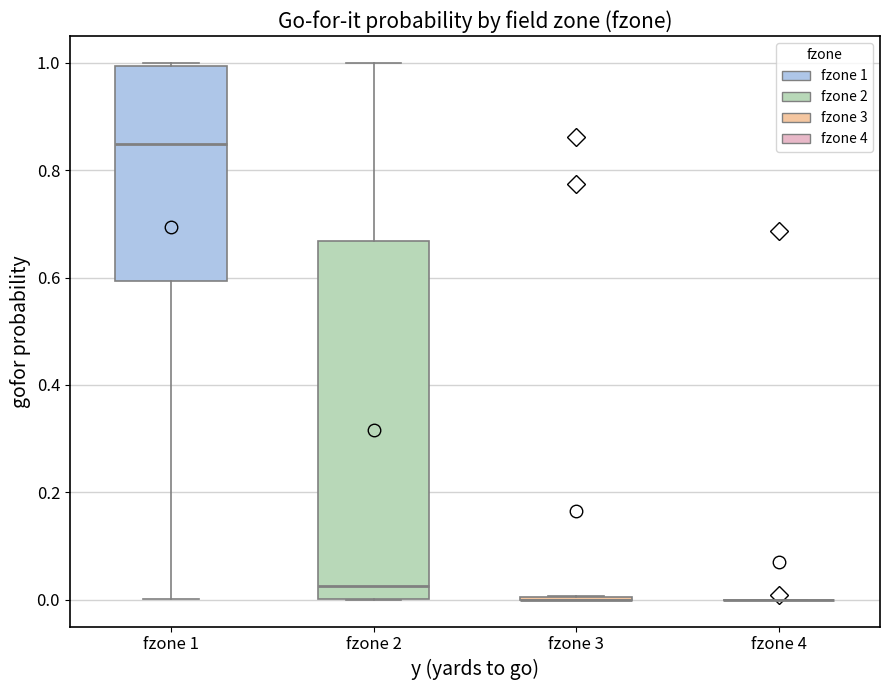

Which box is the tallest, from its lower edge to its upper edge?

fzone 2